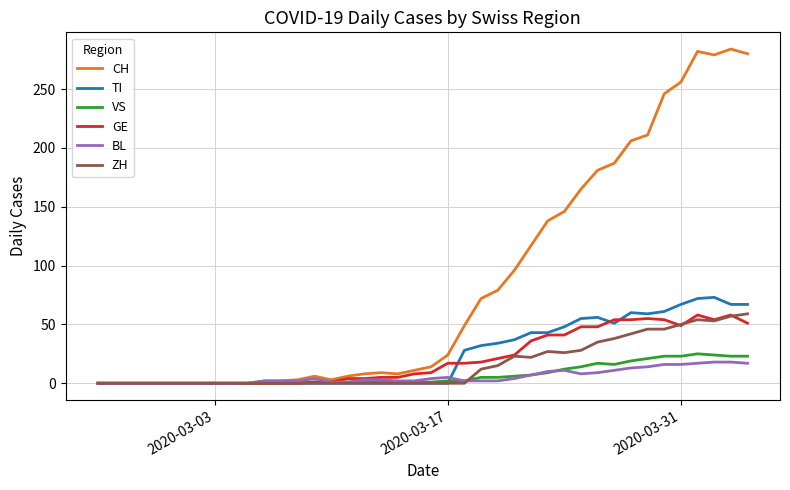

Which series has the largest total across all categories?

CH